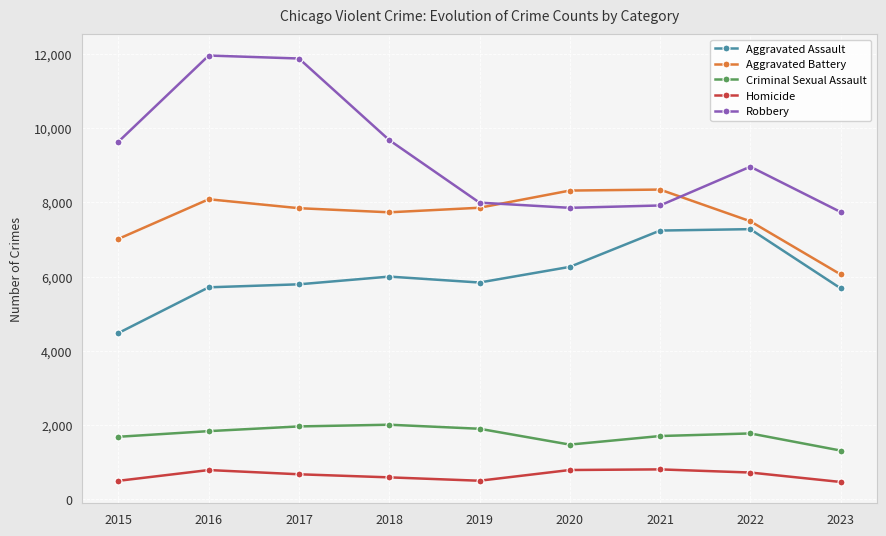

What is the sum of the Aggravated Assault values at 2023 and 2015?

10166